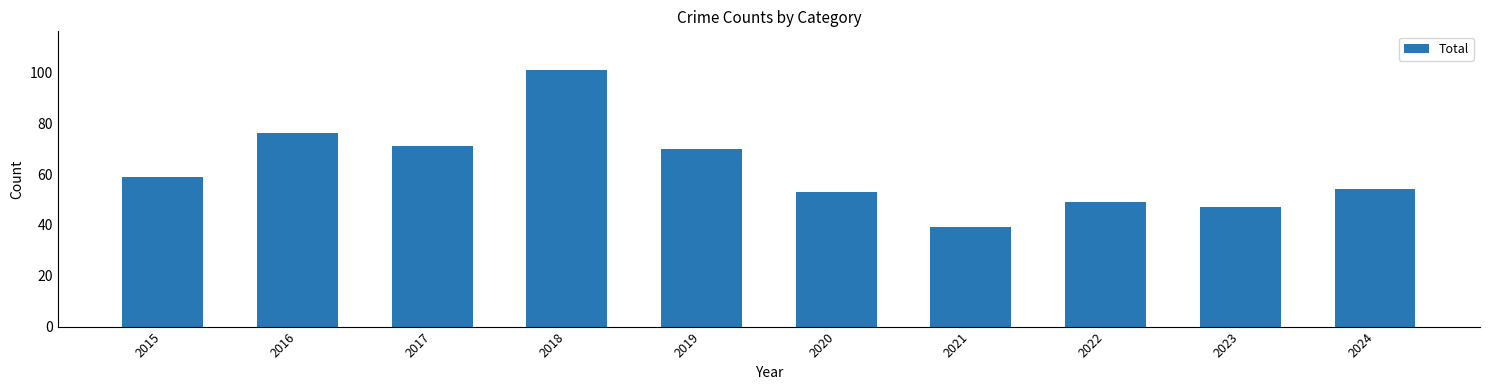

How many bars are there in total?

10